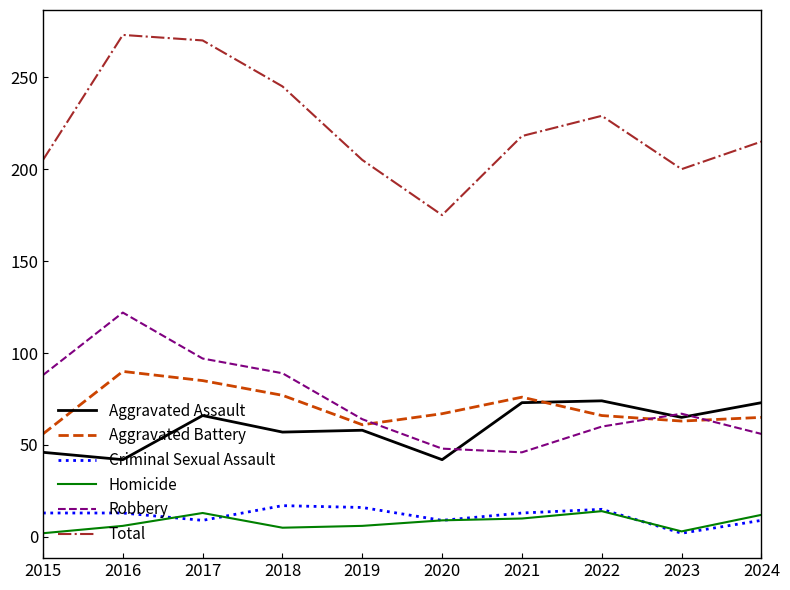

The value of Homicide at 2015 is 2. True or false?

True